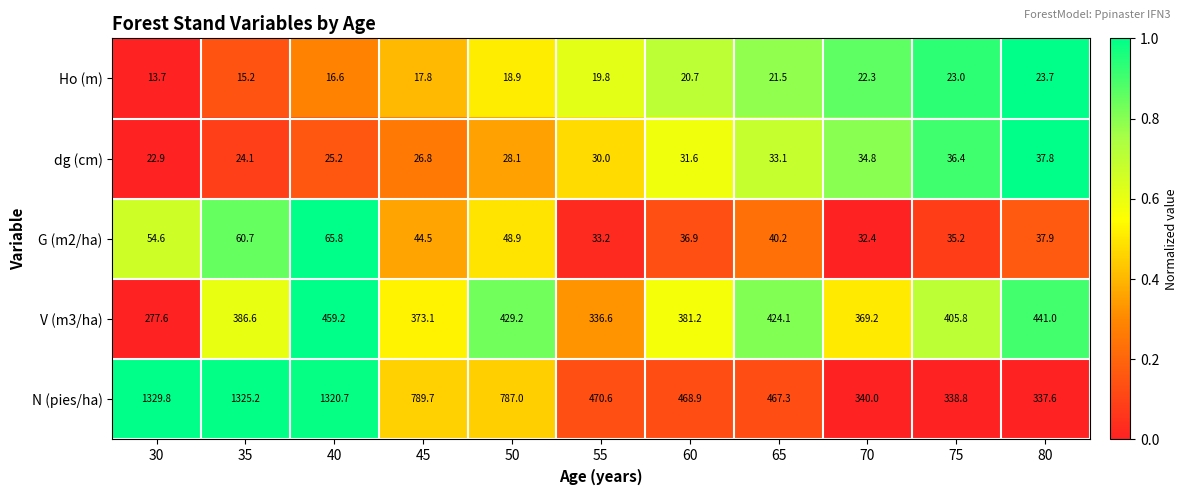

Which category has the lowest value across all series?

30